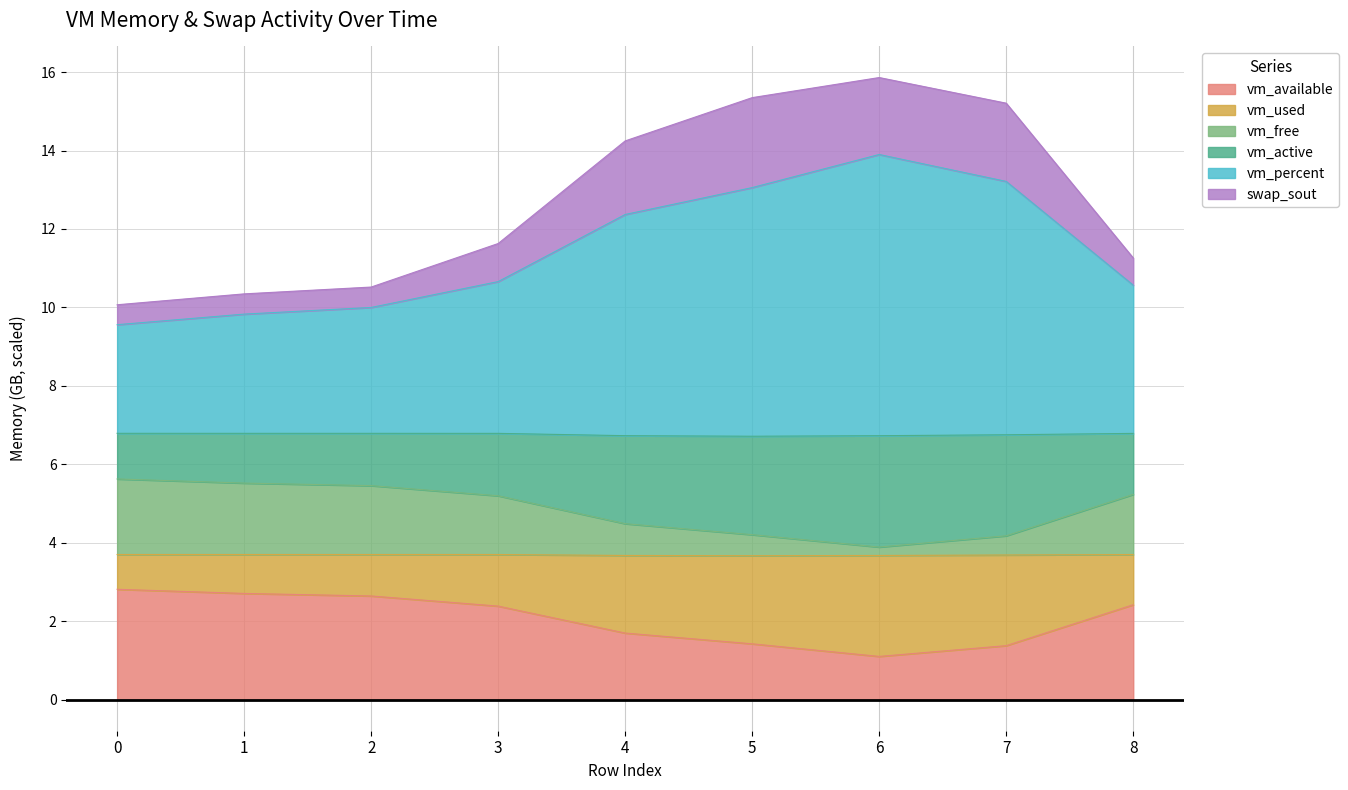

The vm_available series shows 0.8 at 1. True or false?

False